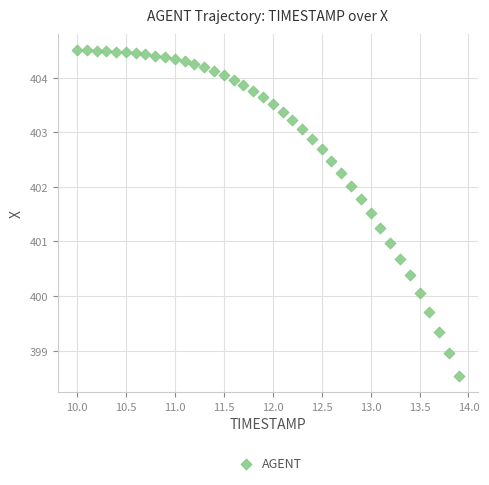

What is the range of X values (max minus min)?

3.9